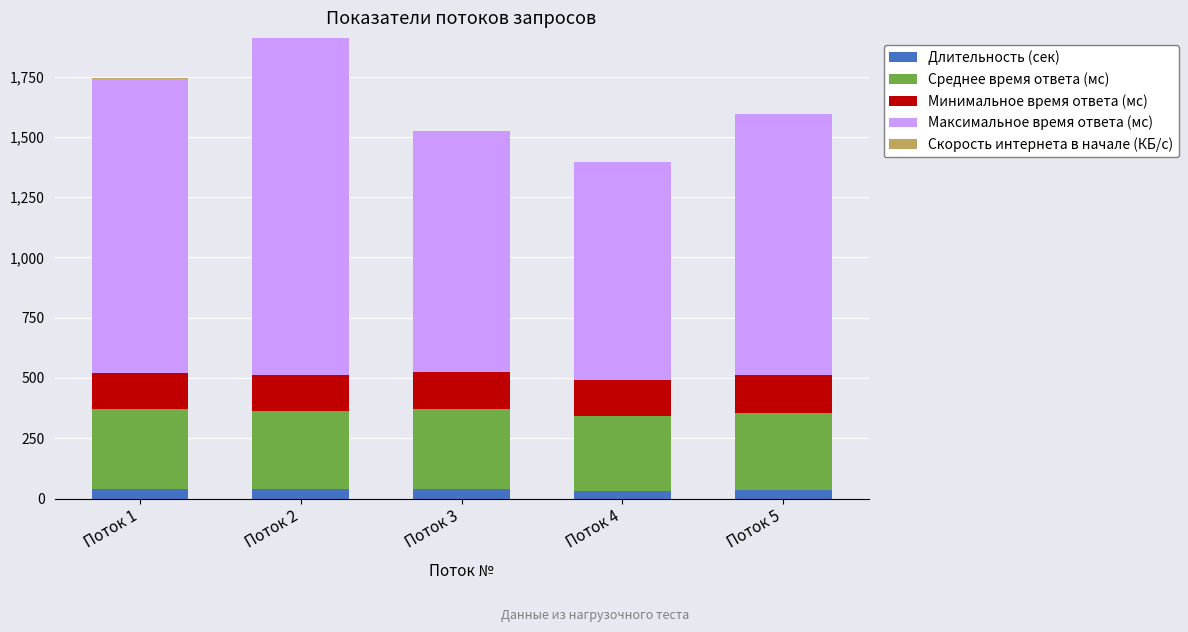

What is the maximum value for Длительность (сек)?

39.2